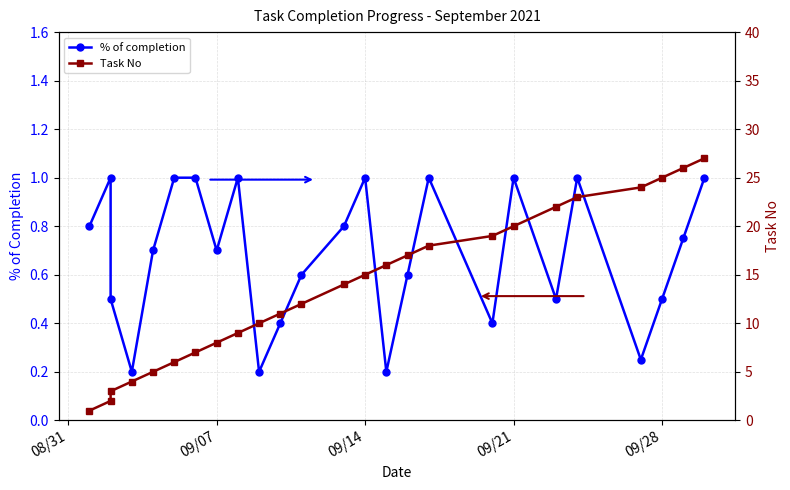

How many data points in Task No are above 14?

12